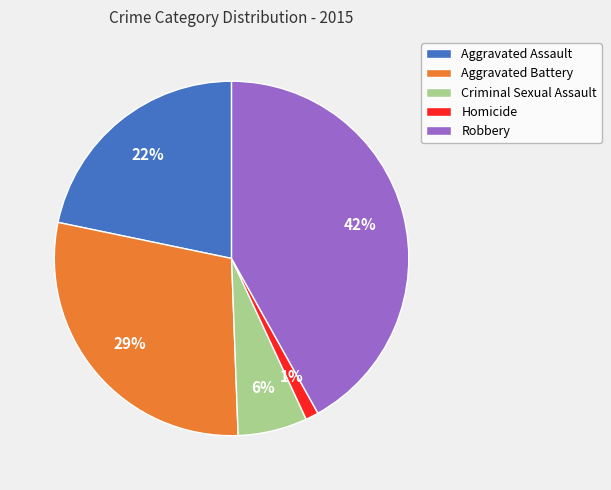

To the nearest percent, what percentage of the pie is Robbery?

42%